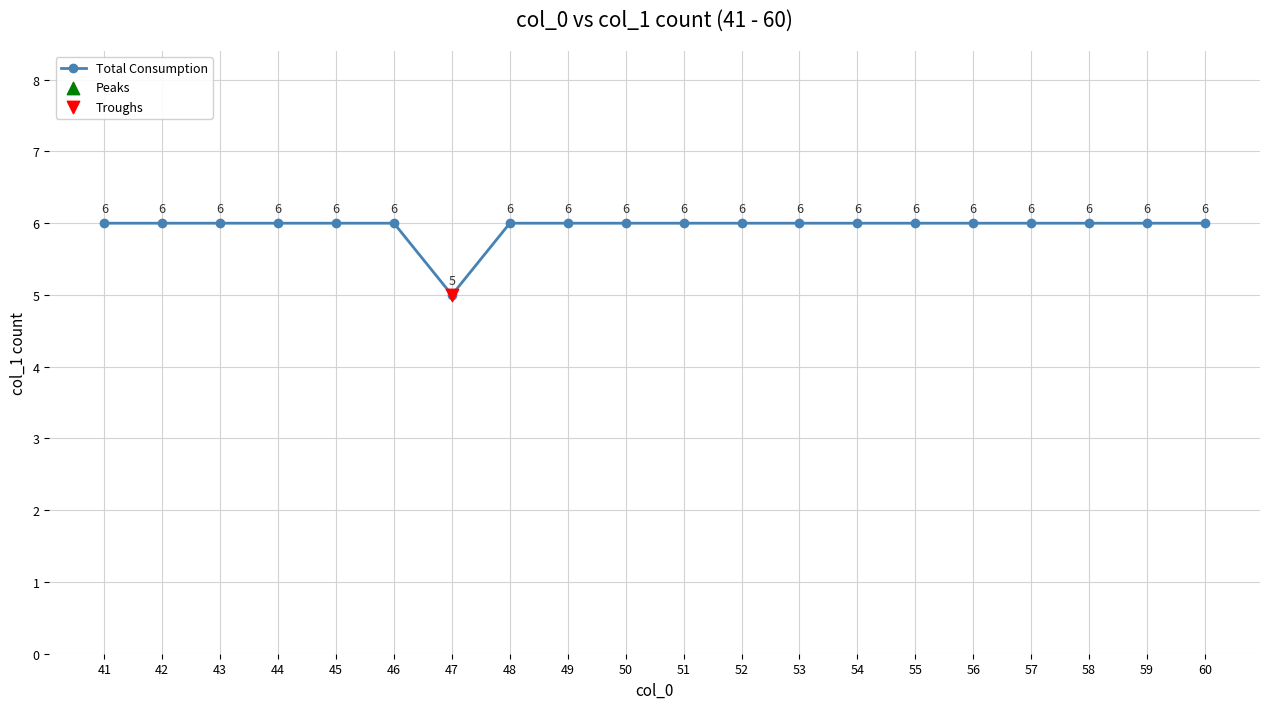

What is the ratio of the value at 60 to the value at 49?

1.0